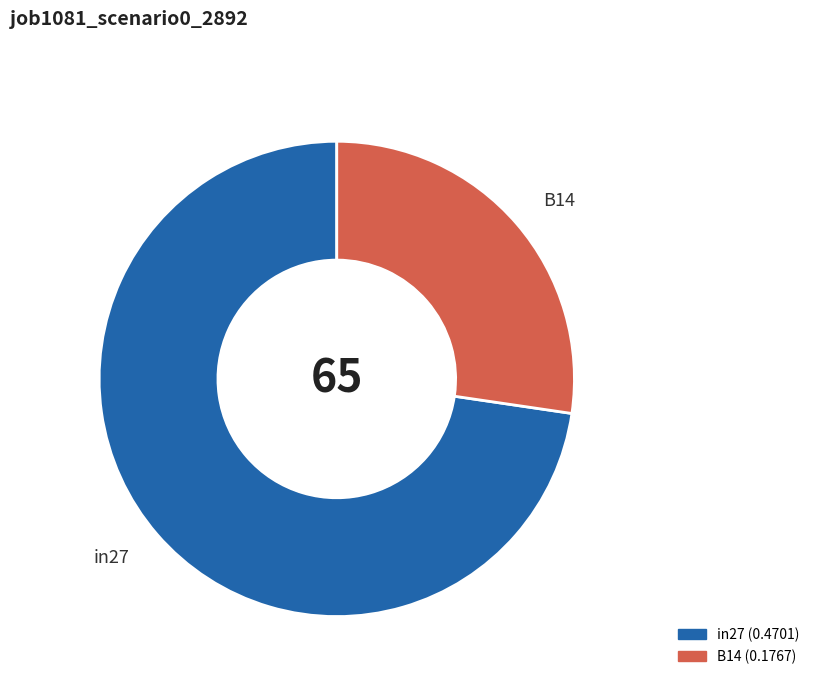

Does any single category account for the majority?

Yes